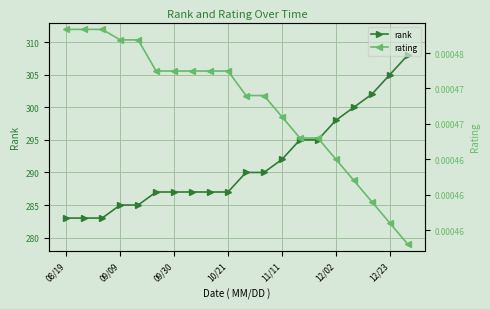

At 11, list the series in order from largest to smallest.

rank, rating